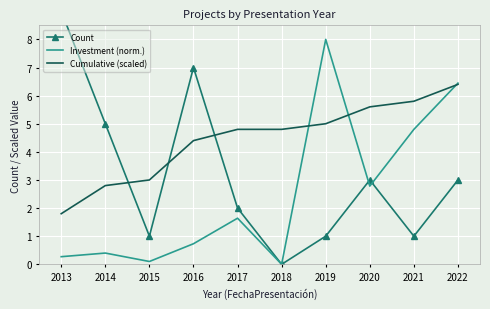

What is the difference between the second highest and minimum values in the Count series?

7.0